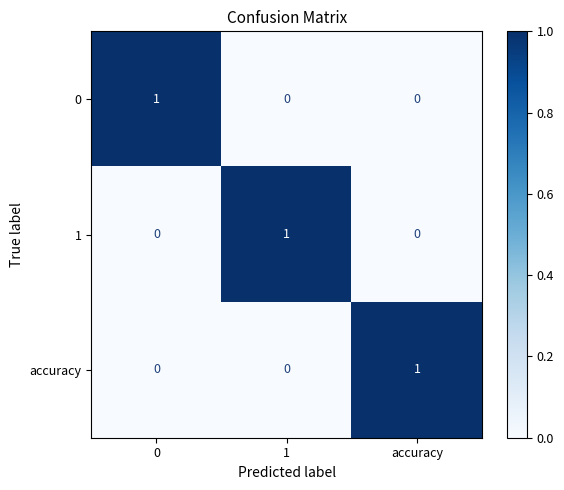

Is it true that accuracy equals 0 at 1?

True